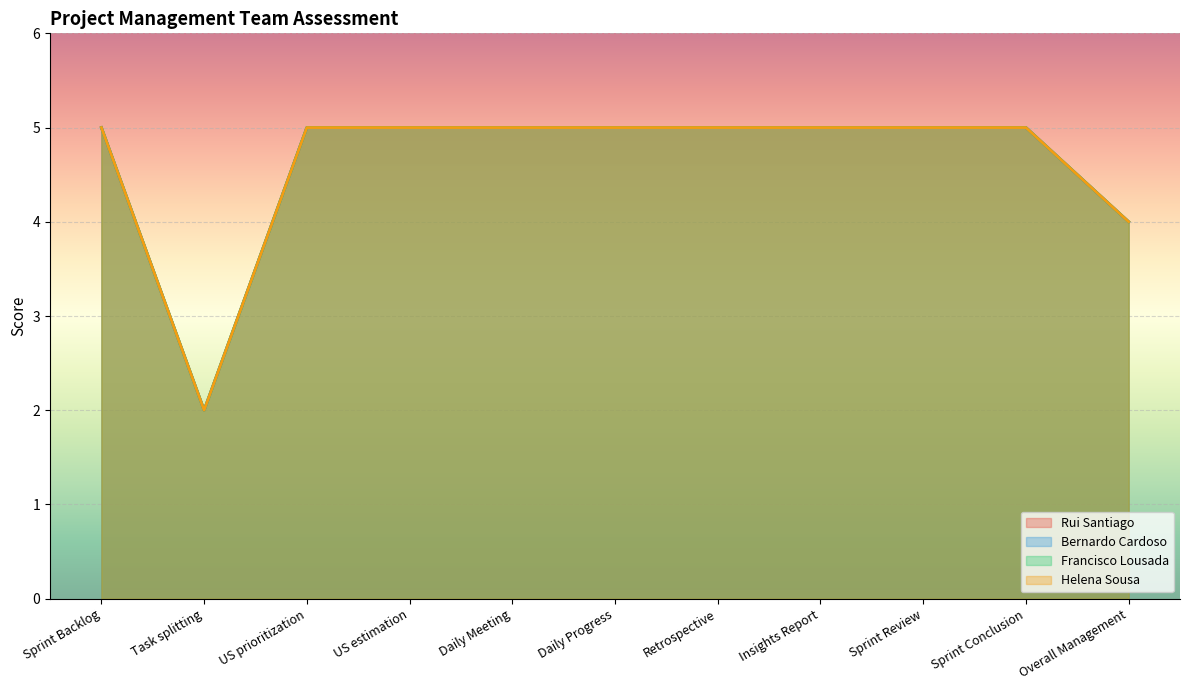

The value of Helena Sousa at Daily Progress is 5. True or false?

True